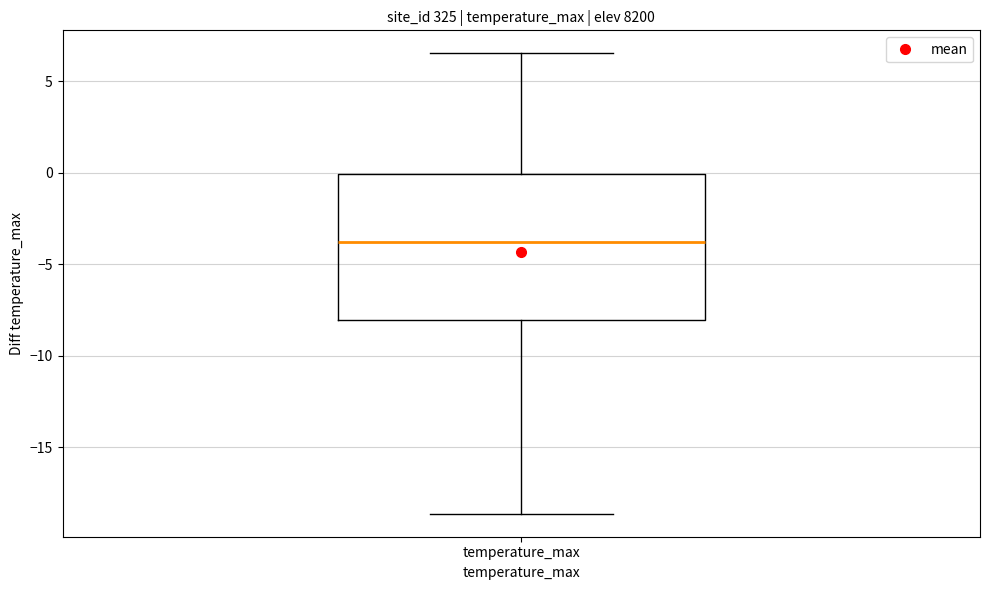

Read this box plot against the y-axis: the position of the median line, the range covered by the box, and the ends of both whiskers. The values are not printed on the chart, so give them approximately, as read against the axis.

median -4.0, box -8.0 to 0.0, whiskers -18.5 to 6.5